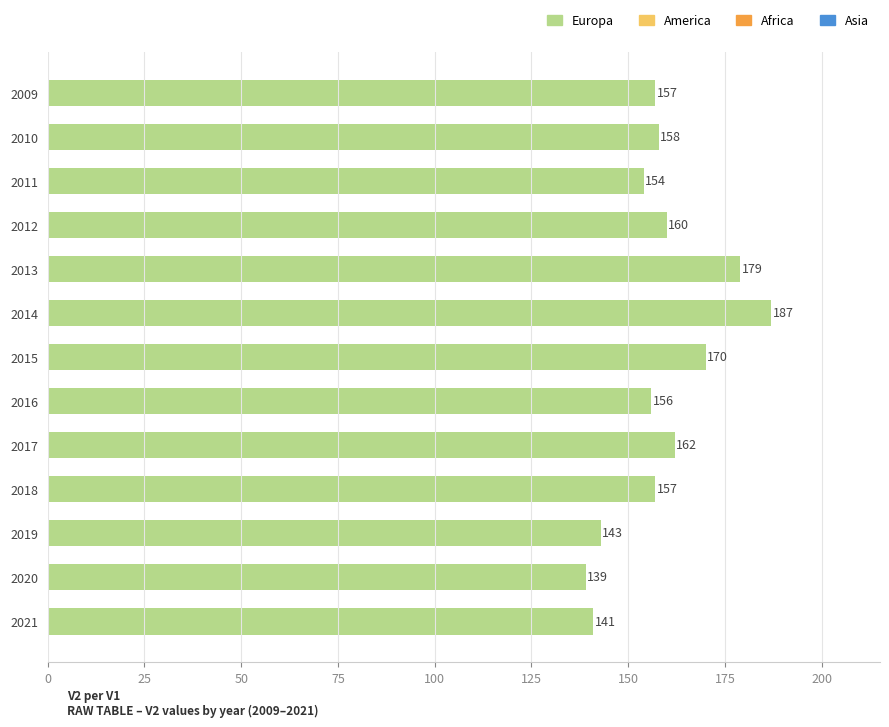

Is it true that the value at 2021 is 47?

False